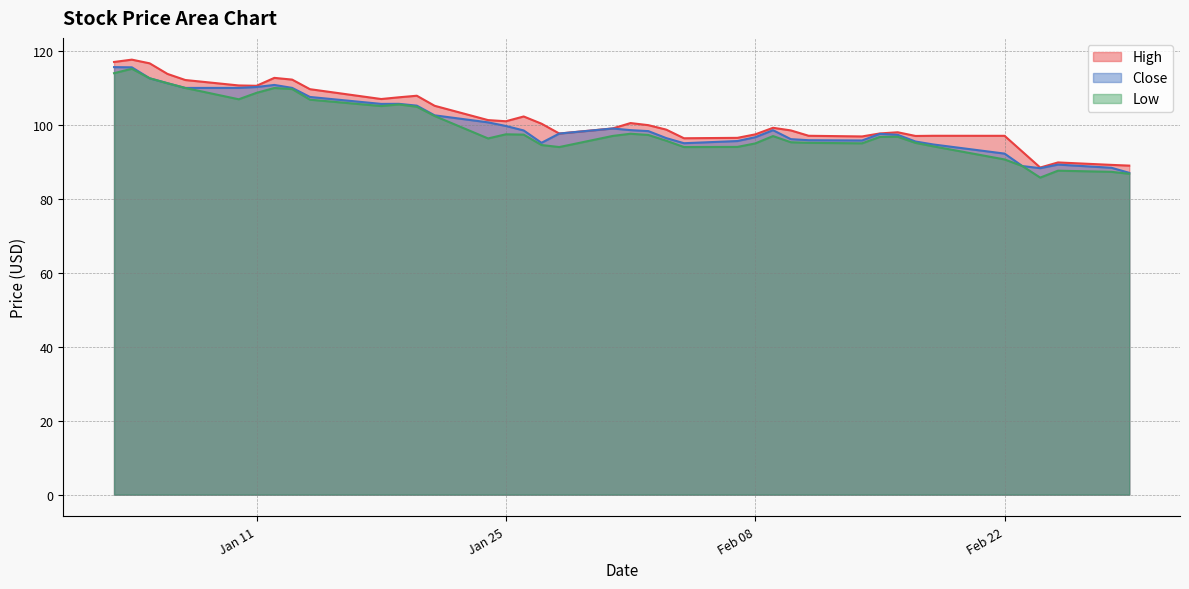

Does the chart have visible grid lines?

Yes